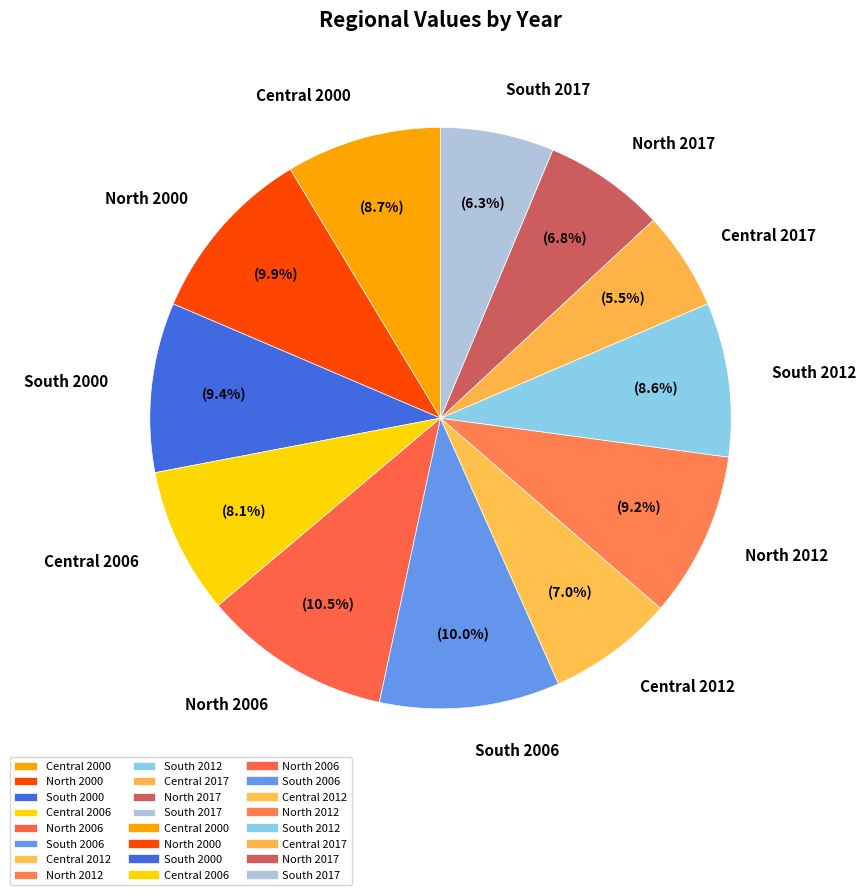

Is it true that North 2017 is 7% of the pie?

True